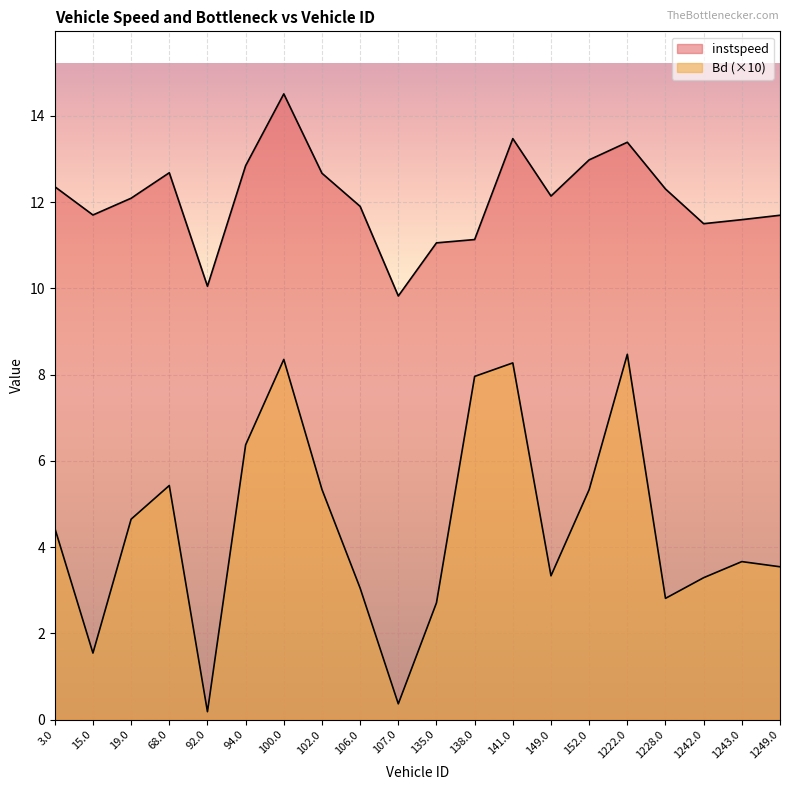

What is the difference between the maximum and minimum values in the instspeed series?

4.7